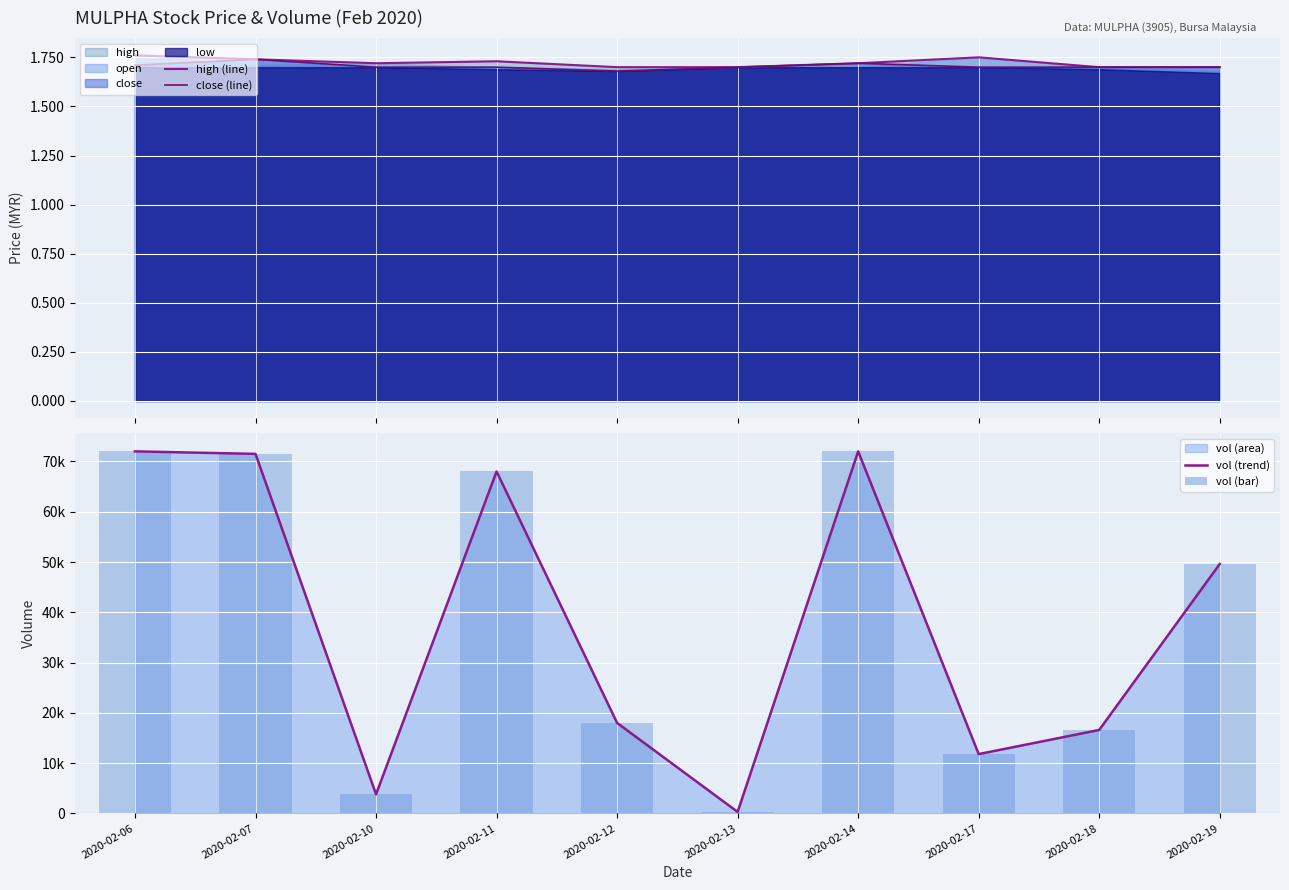

Read the high (line) value at 2020-02-06.

1.8